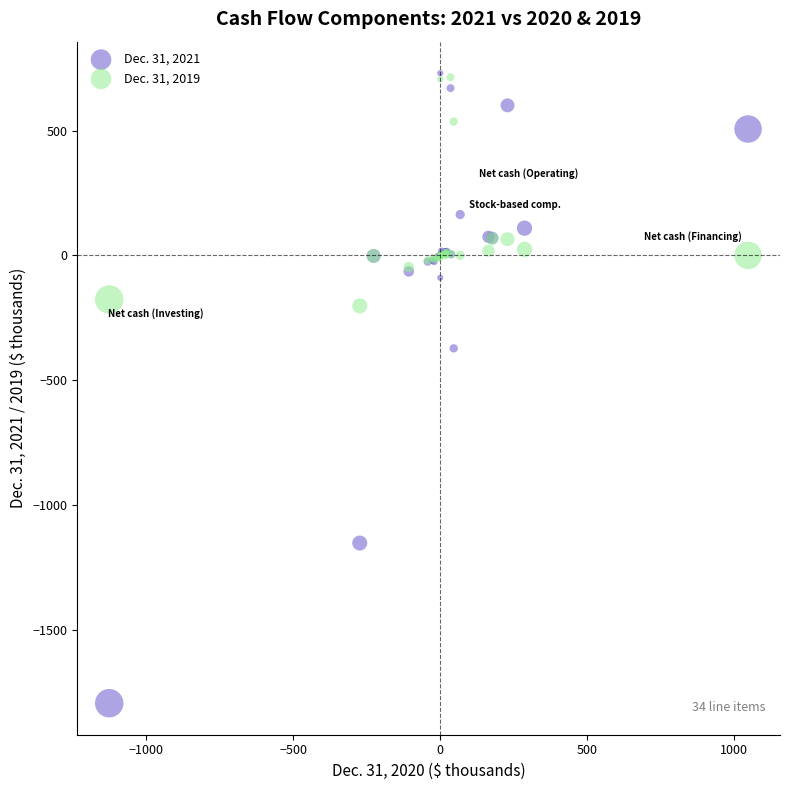

Across all series, what Y value is closest to -532?

-372.5